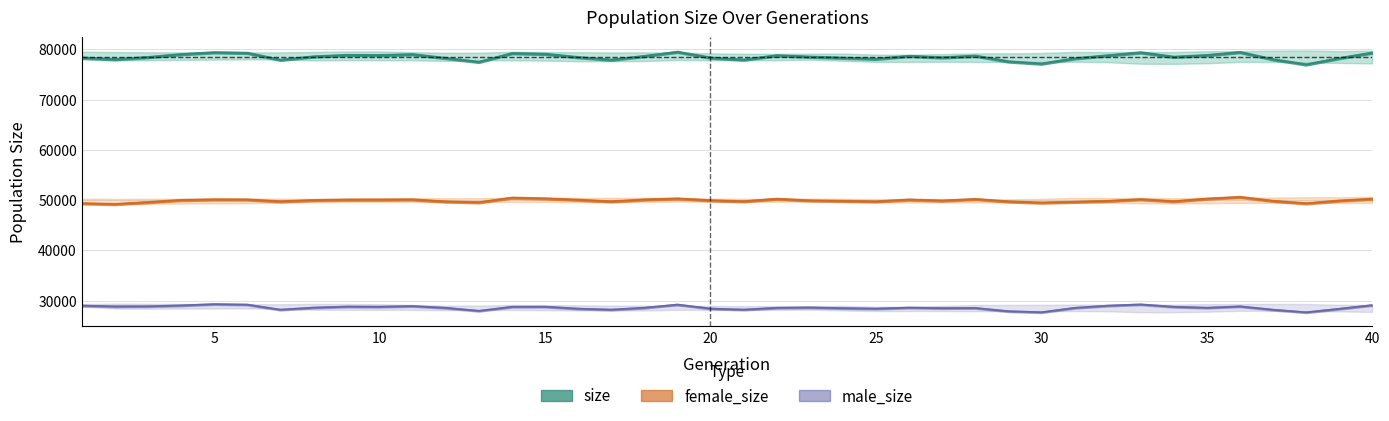

Where is female_size nearest to the value 49902?

23